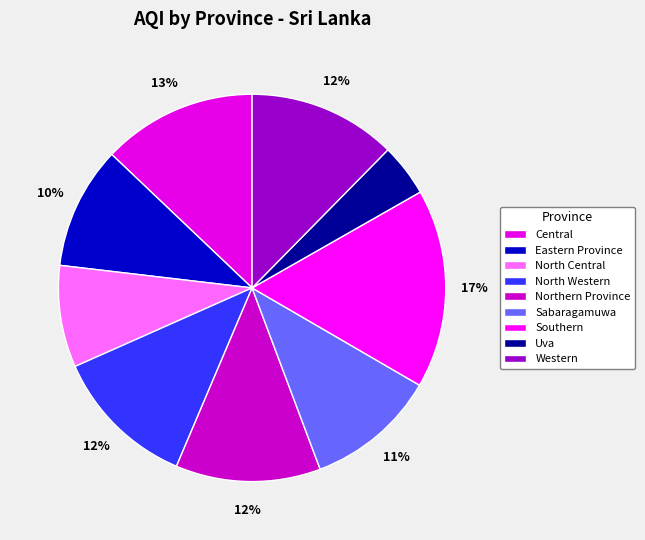

Rank the categories by value from highest to lowest.

Southern, Central, Western, Northern Province, North Western, Sabaragamuwa, Eastern Province, North Central, Uva